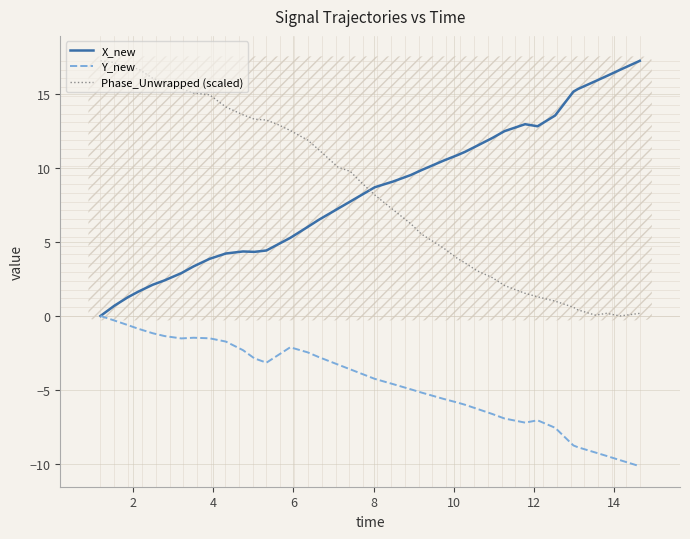

What is the maximum value for X_new?

17.2